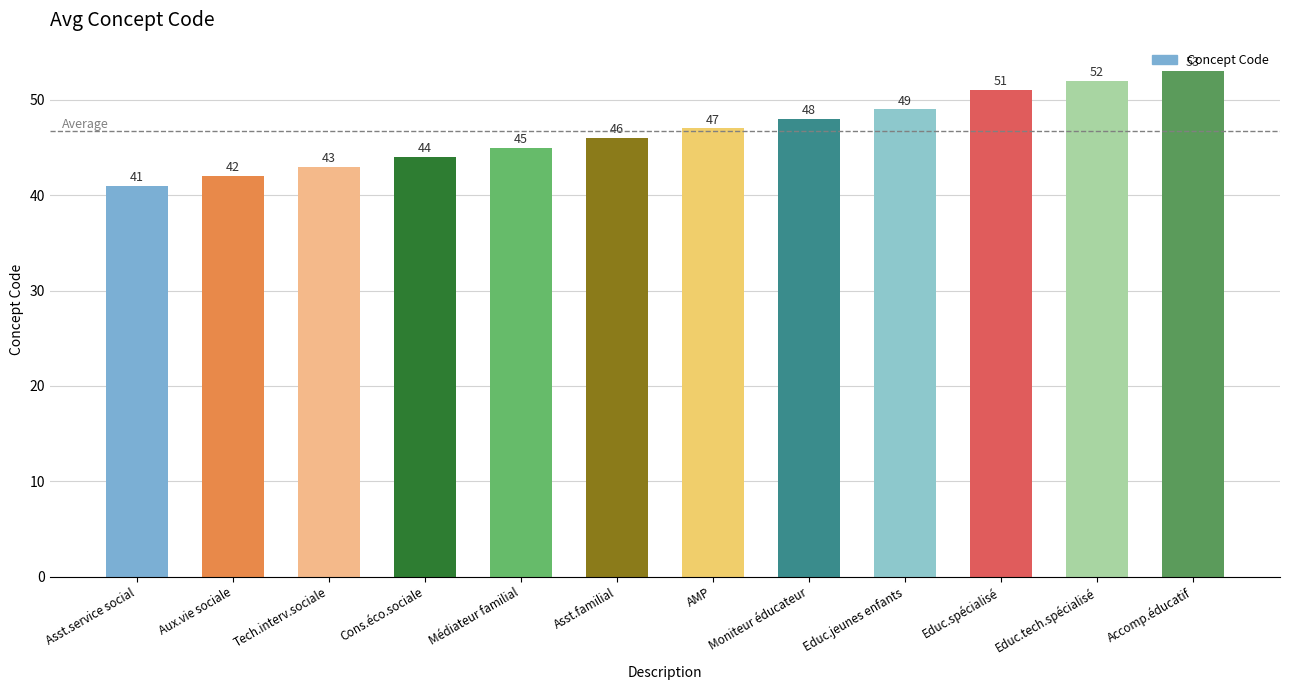

What is the approximate value at AMP, to the nearest 5?

45